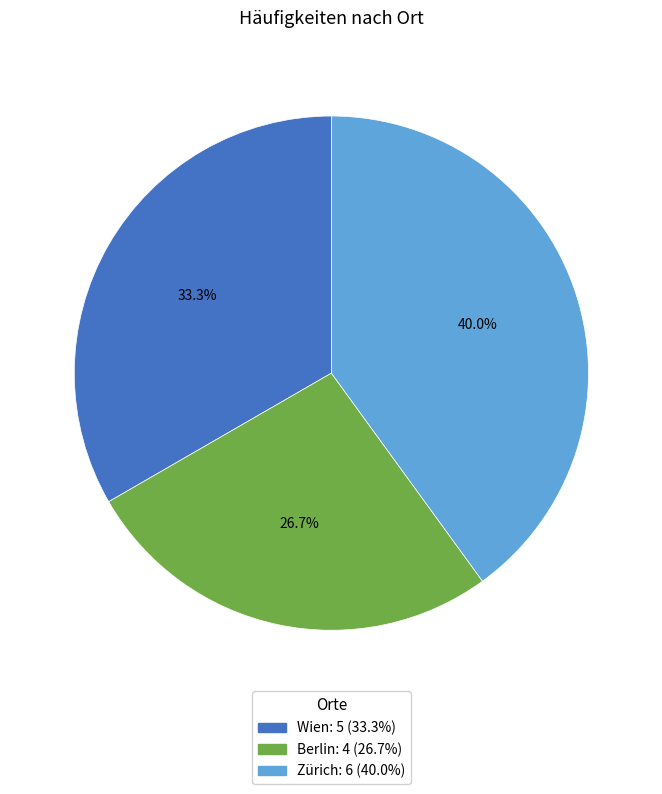

Is Zürich the majority of the pie?

No